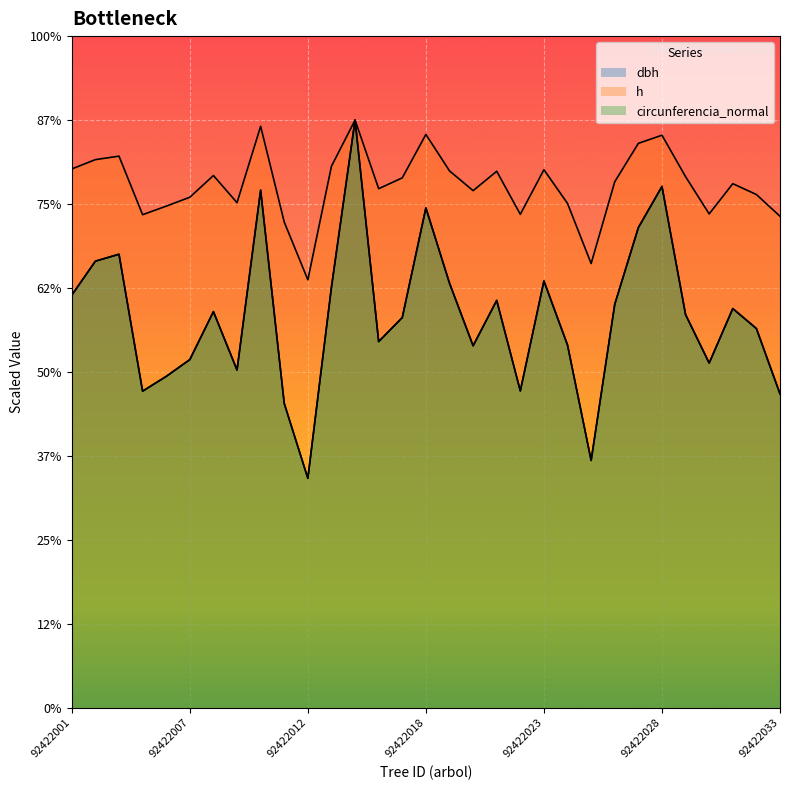

What are all the series names shown in the legend?

dbh, h, circunferencia_normal